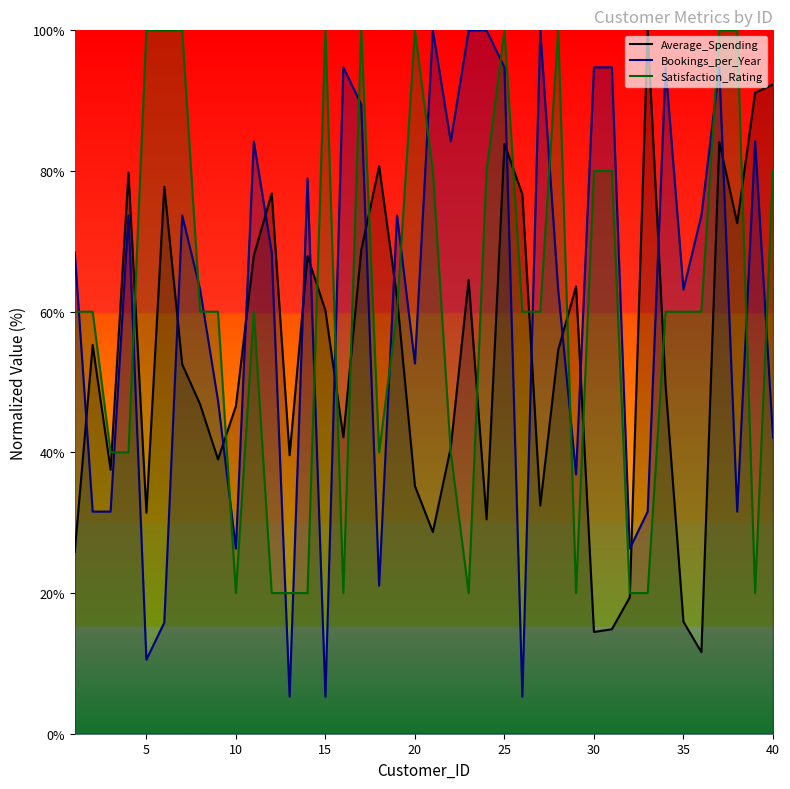

What is the difference between the second highest and second lowest values in the Bookings_per_Year (line) series?

94.7